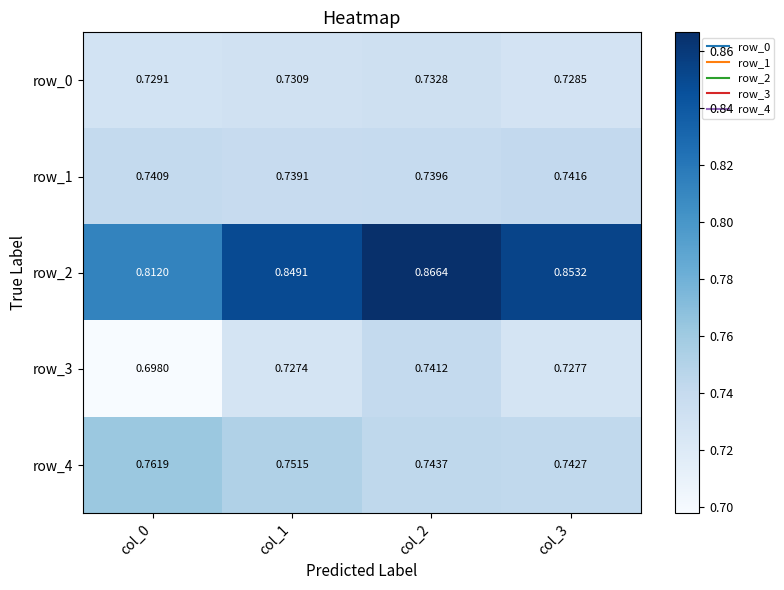

How many distinct data groups are displayed?

5